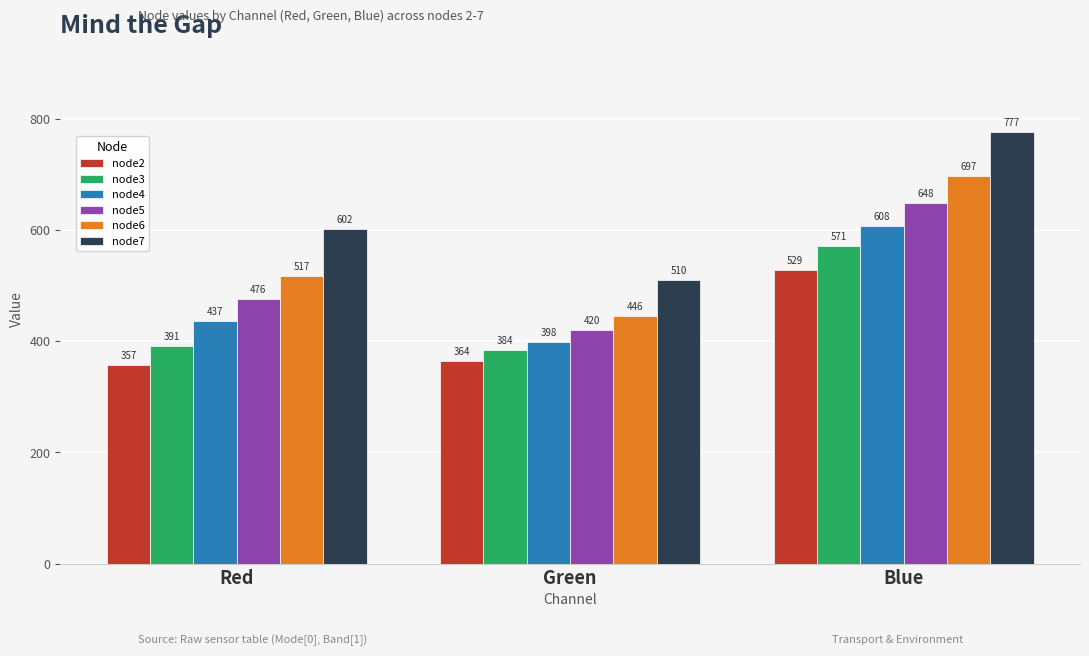

What is the difference between the maximum and minimum values in the node6 series?

251